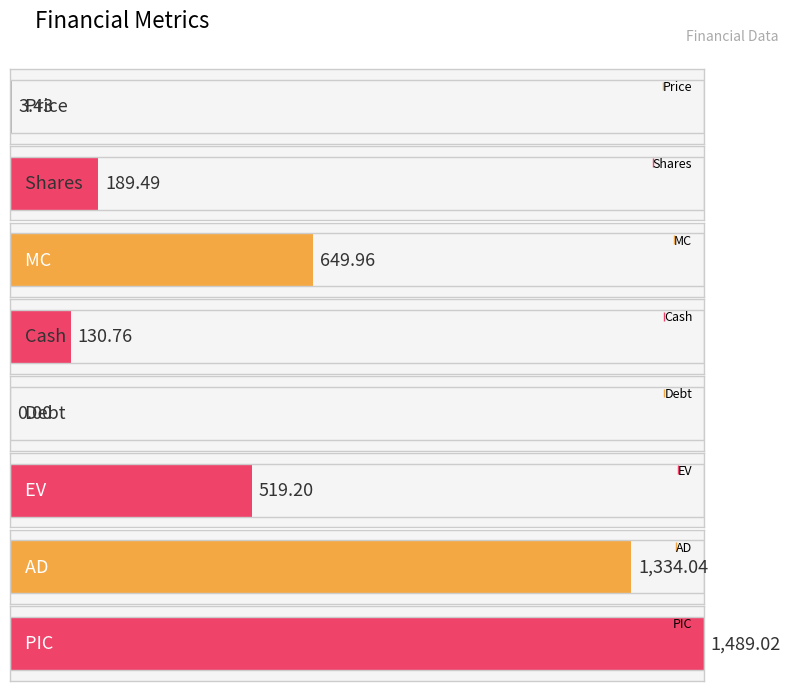

The chart shows a value of 130.8 at Cash. True or false?

True